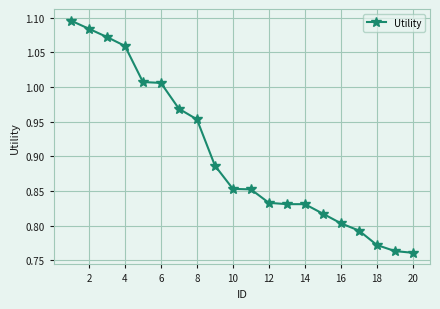

What is the difference between the maximum and minimum values?

0.3